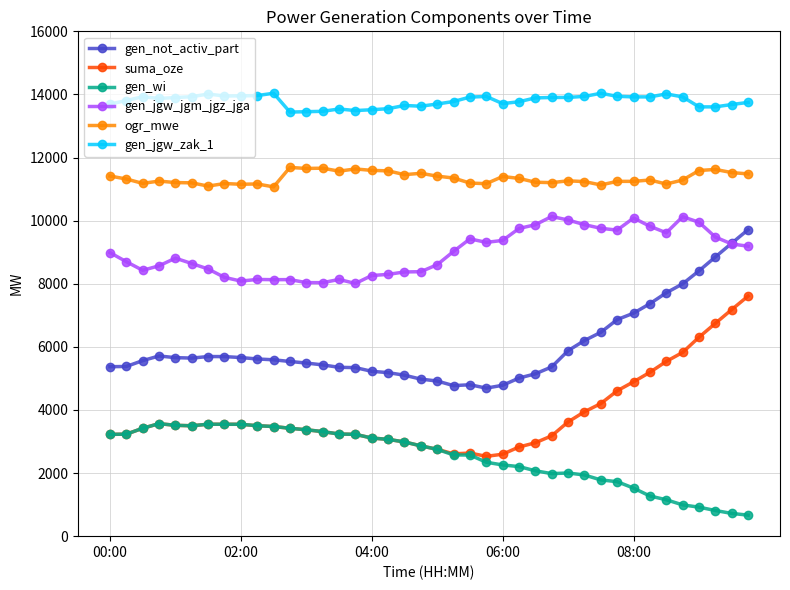

True or false: ogr_mwe has more than 1 points higher than both neighbors.

True